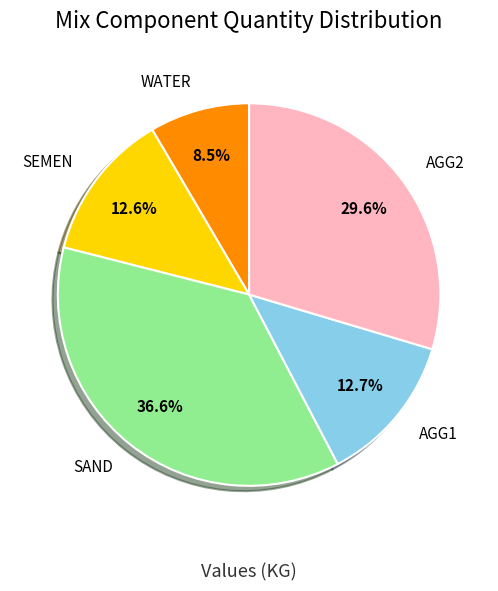

To the nearest percent, what is the combined percentage of AGG1 and AGG2?

42%